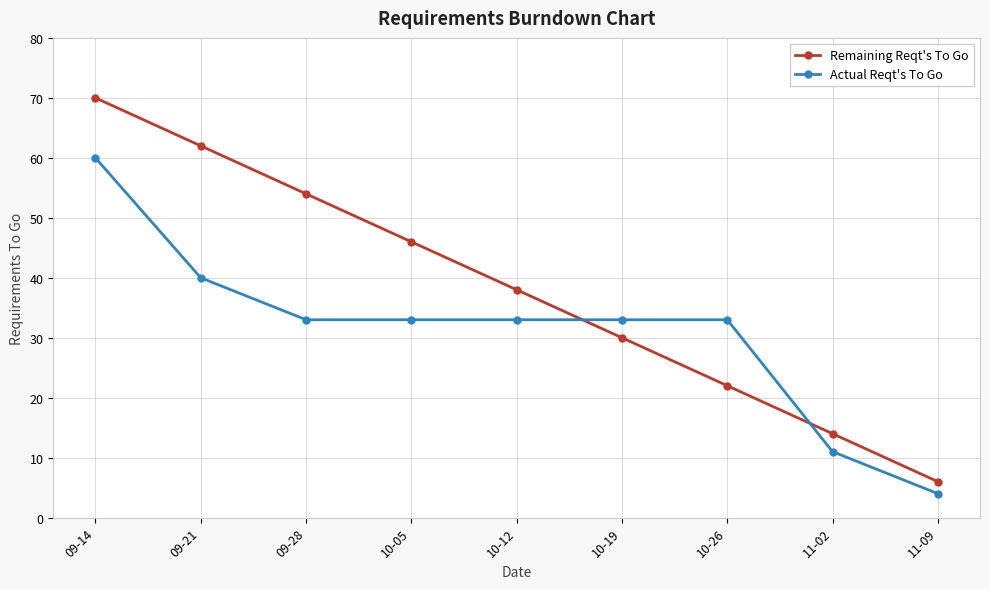

Rank the series at 11-09 from highest to lowest value.

Remaining Reqt's To Go, Actual Reqt's To Go